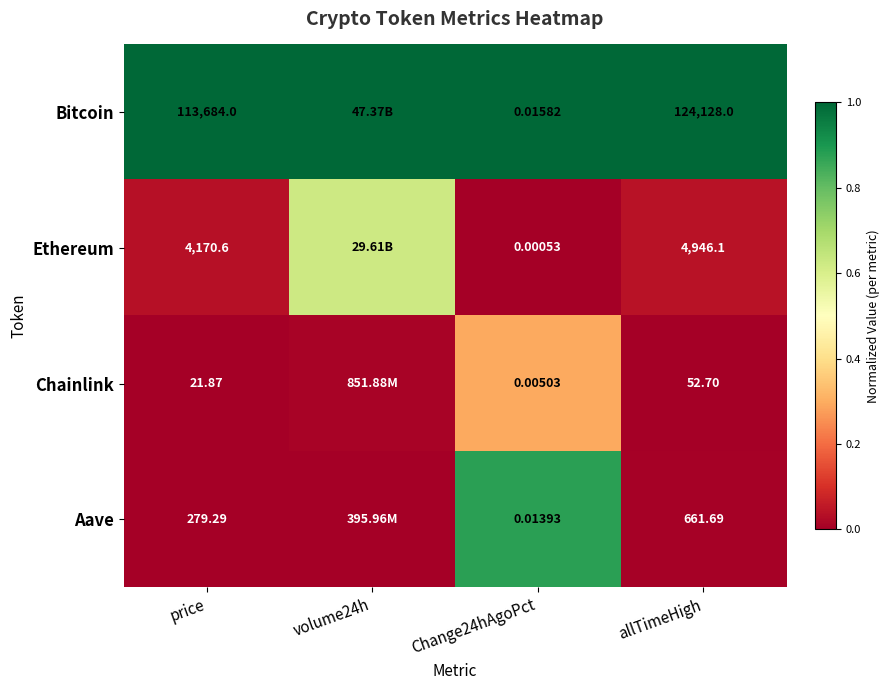

Is the value of Ethereum at Change24hAgoPct greater than the value of Bitcoin at Change24hAgoPct?

No